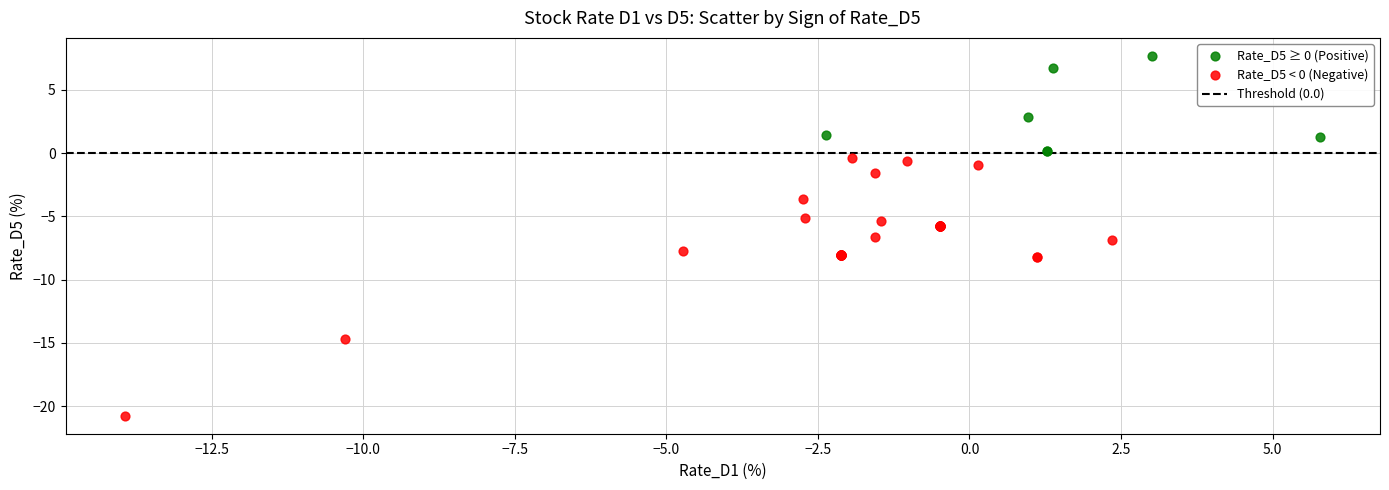

Which series reaches the maximum Y coordinate?

Rate_D5 ≥ 0 (Positive)